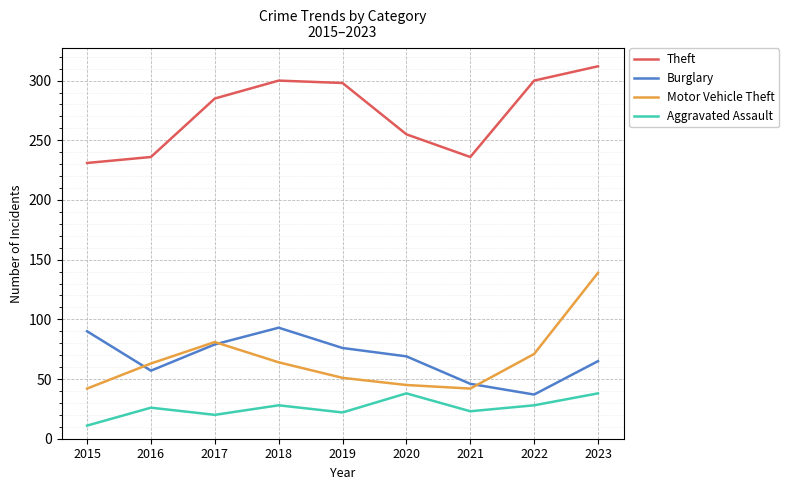

At how many categories does at least one series exceed 132?

9